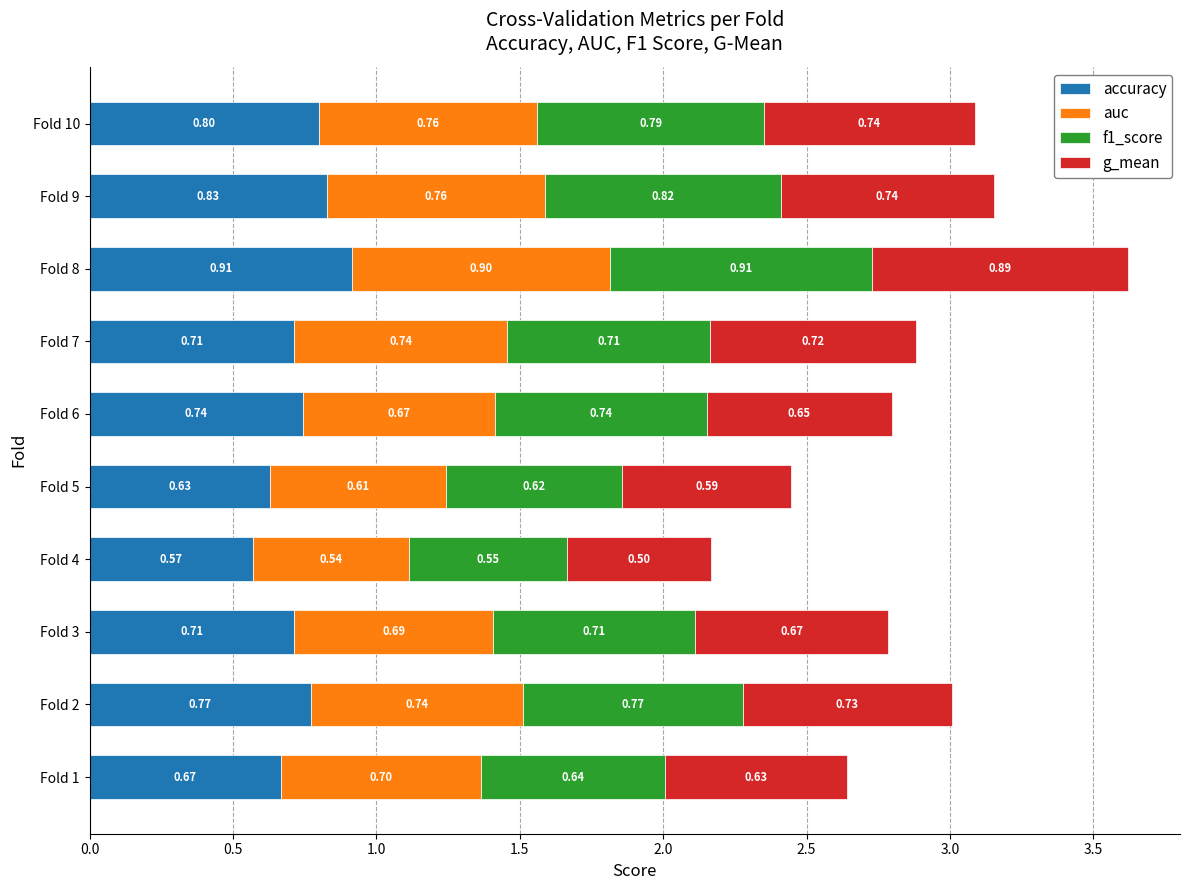

At which category is the sum across all series the highest?

Fold 8